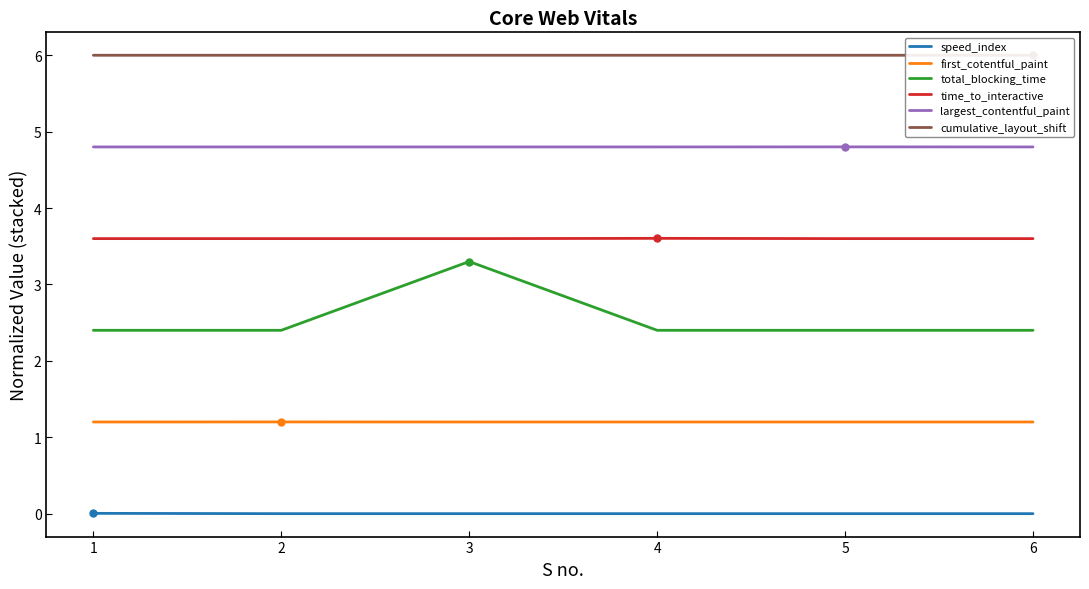

Read the cumulative_layout_shift value at 6.

6.0